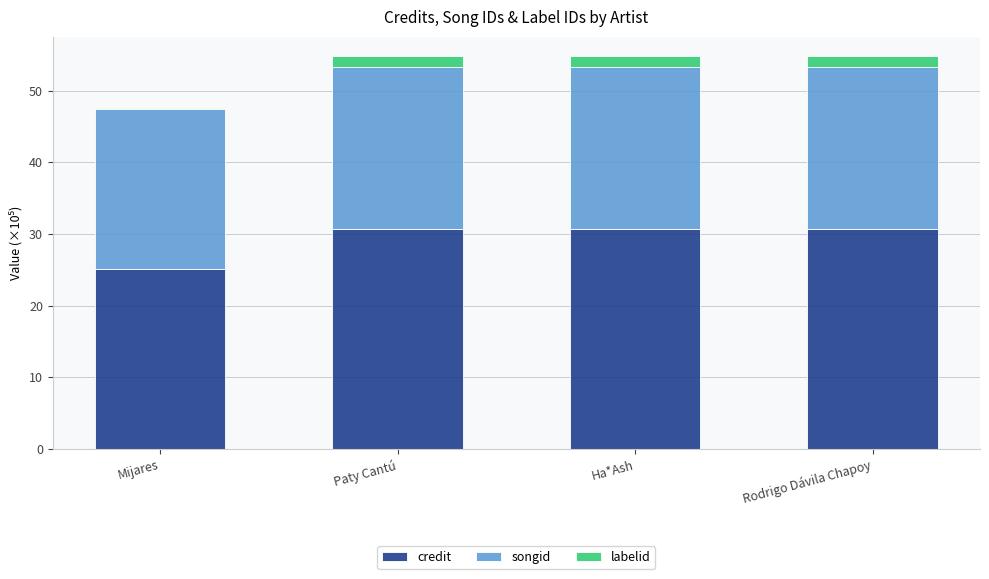

Reading left to right, what are the values for credit?

Mijares=25.1	Paty Cantú=30.8	Ha*Ash=30.8	Rodrigo Dávila Chapoy=30.8